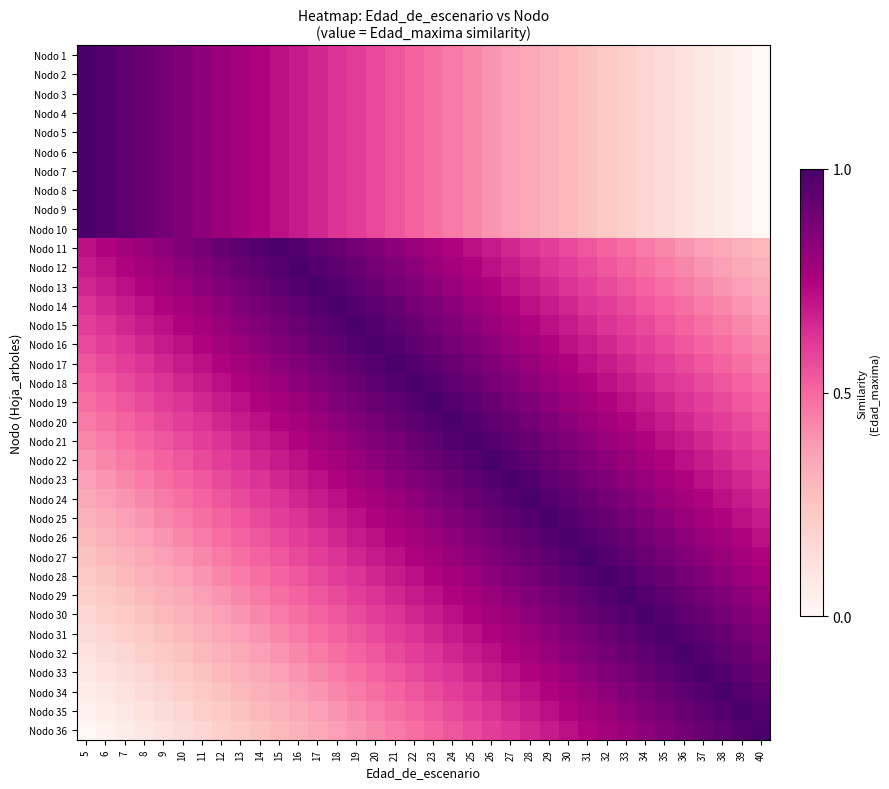

Which has a higher value, 38 or 36?

36